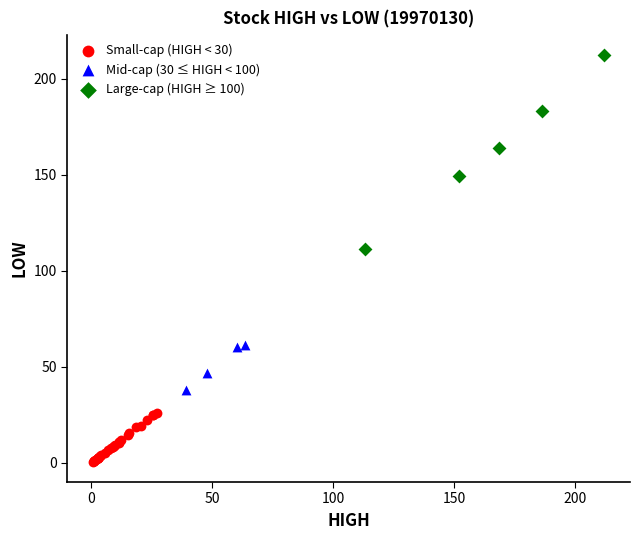

Which series contains the highest Y value?

Large-cap (HIGH ≥ 100)